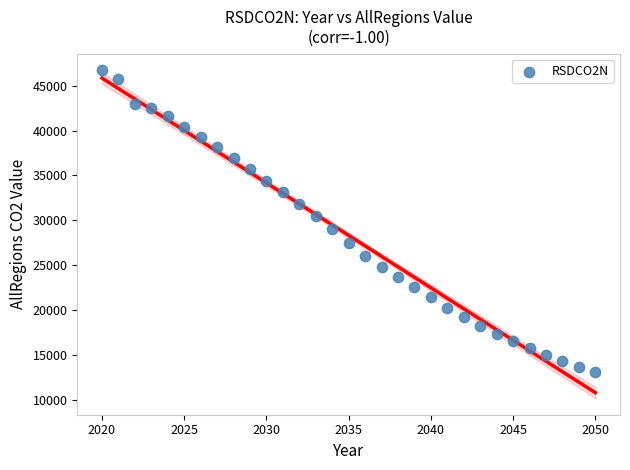

What is the range of X values (max minus min)?

30.0